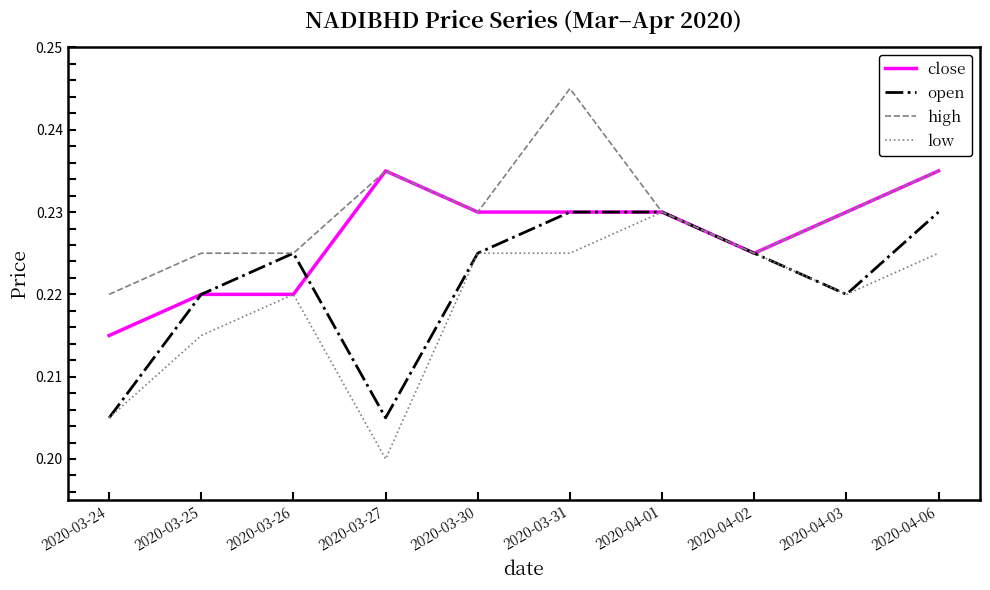

Which series changed the most between 2020-03-26 and 2020-04-06?

close